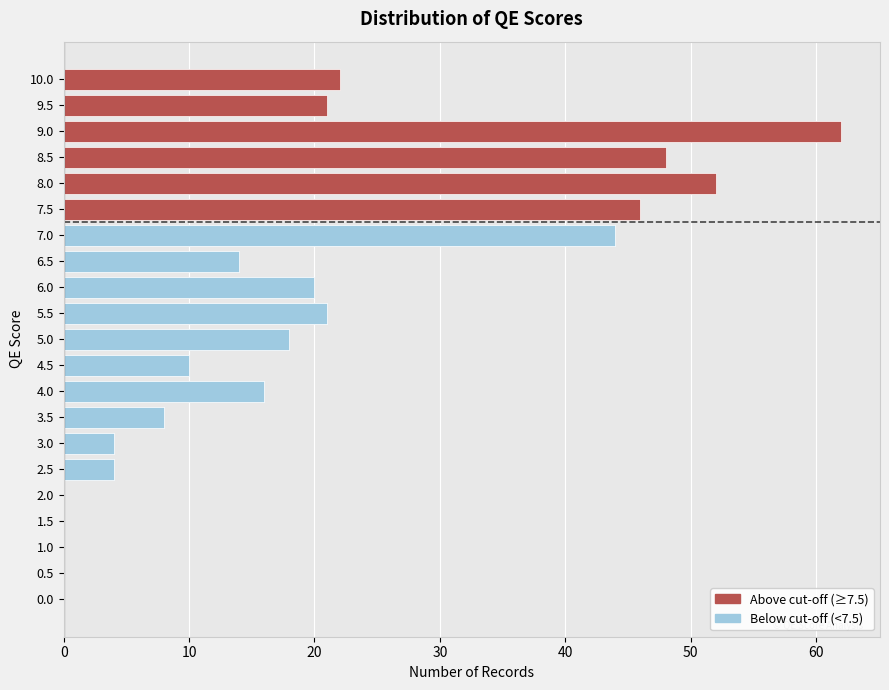

Is it true that the value at 4.5 is 17?

False